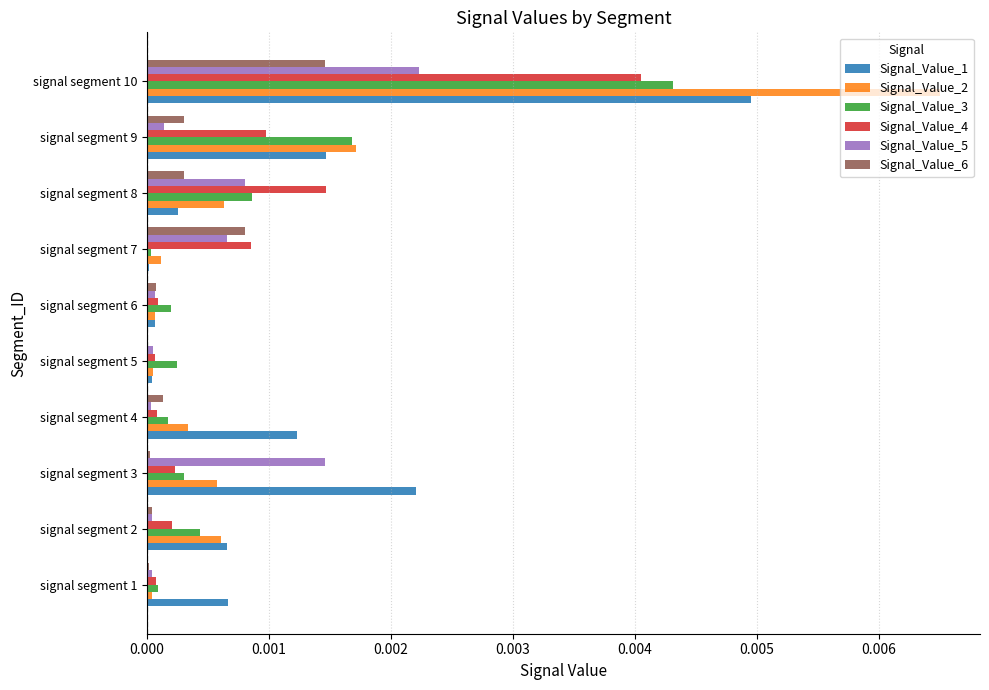

What are all the series names shown in the legend?

Signal_Value_1, Signal_Value_2, Signal_Value_3, Signal_Value_4, Signal_Value_5, Signal_Value_6